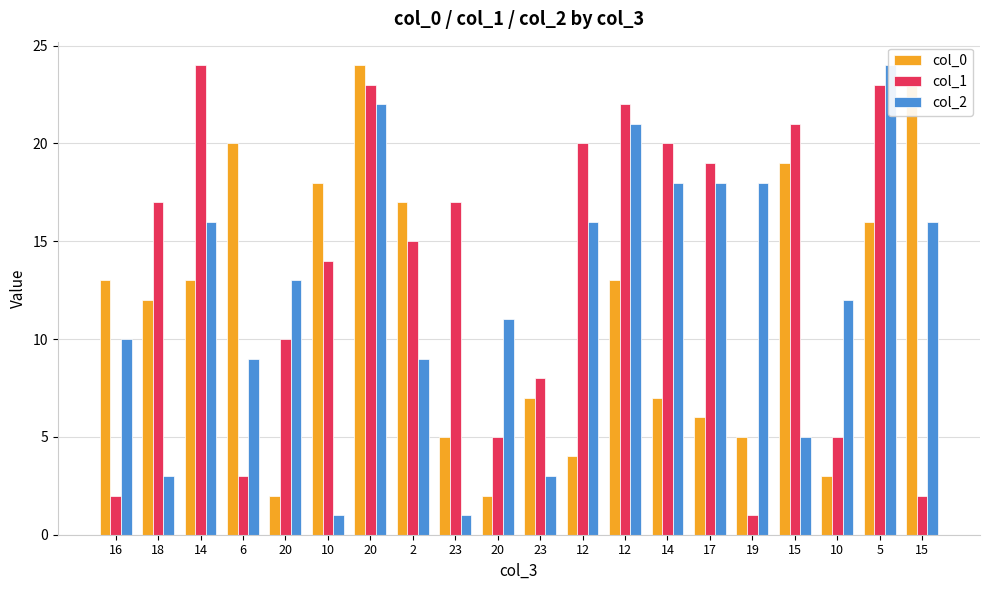

How many bars are there in each group?

3